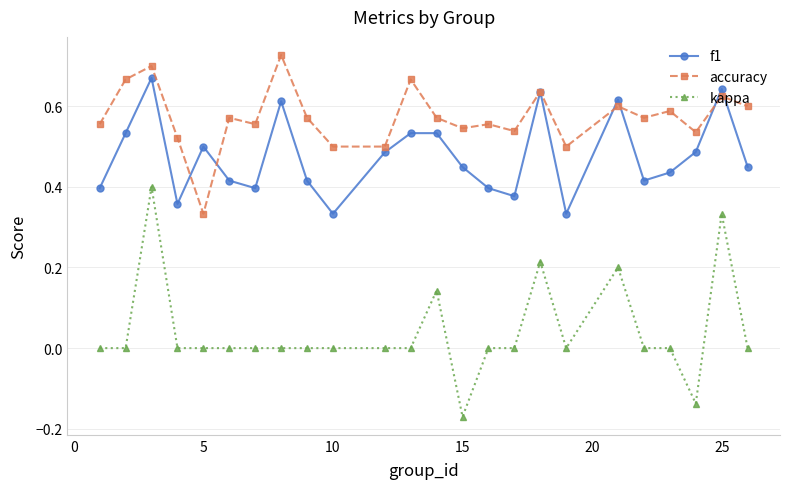

Which series has the largest range (max minus min)?

kappa